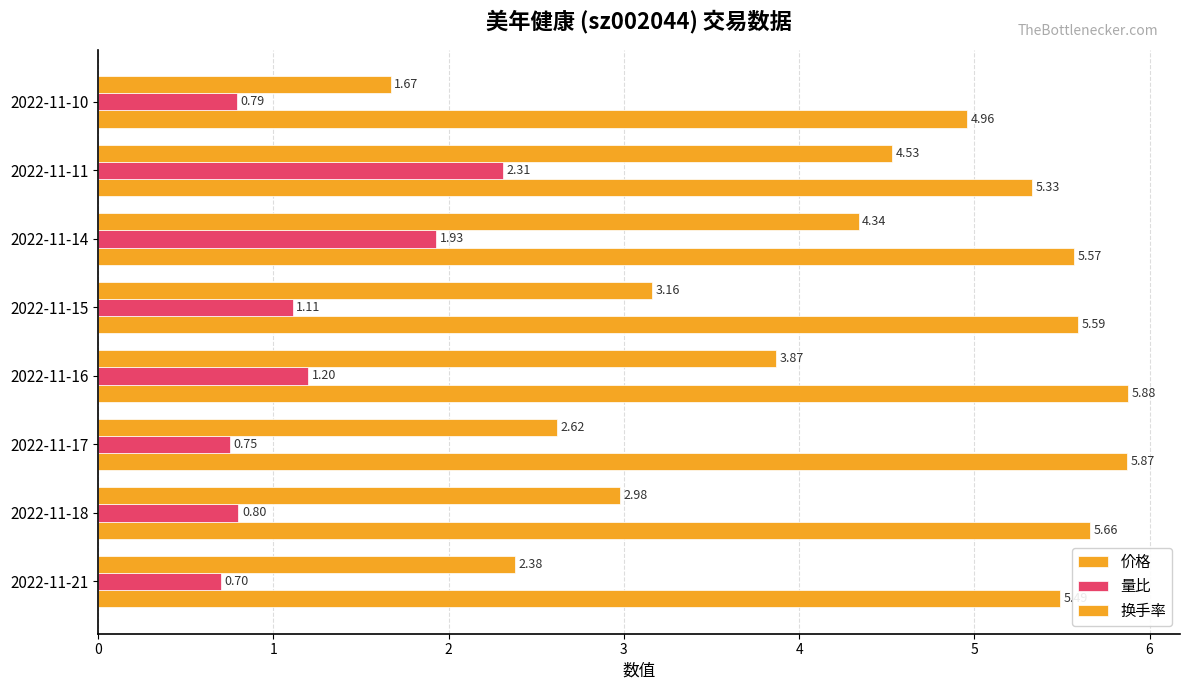

Rank the series by their average value, from highest to lowest.

价格, 换手率, 量比